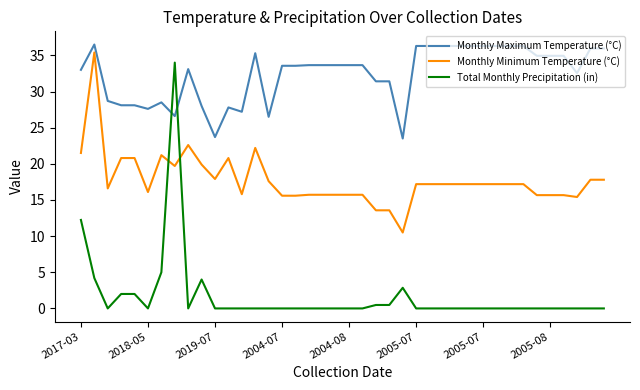

Rank the series by their maximum value, from highest to lowest.

Monthly Maximum Temperature (°C), Monthly Minimum Temperature (°C), Total Monthly Precipitation (in)